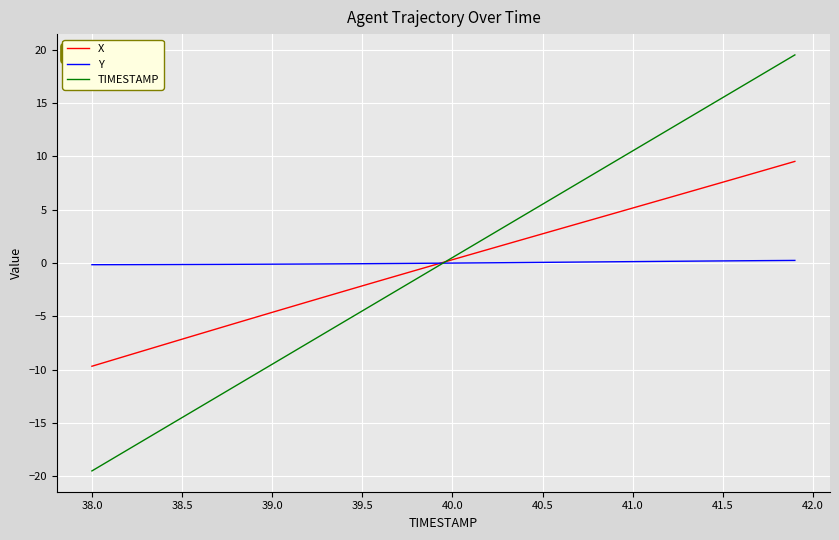

Which series has the largest range (max minus min)?

TIMESTAMP